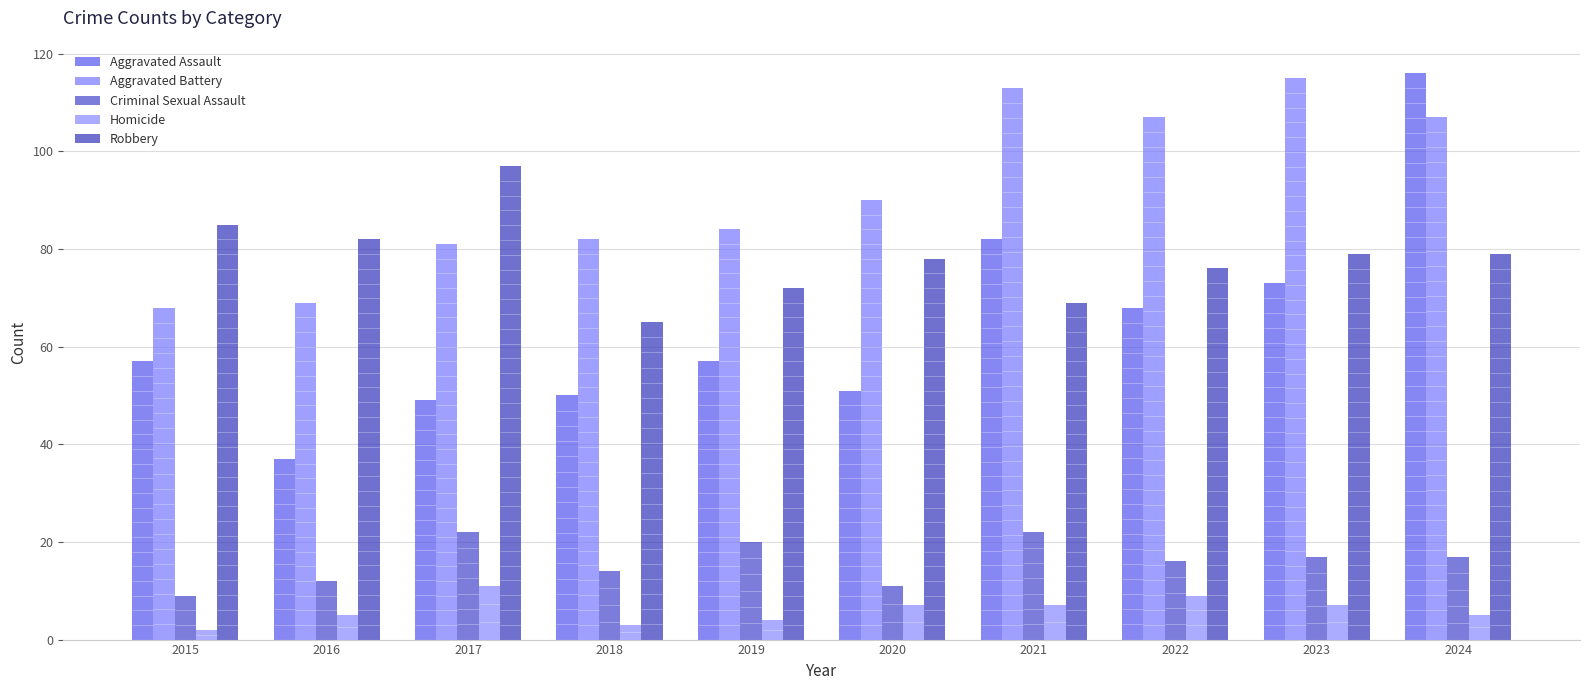

What are all the series names shown in the legend?

Aggravated Assault, Aggravated Battery, Criminal Sexual Assault, Homicide, Robbery